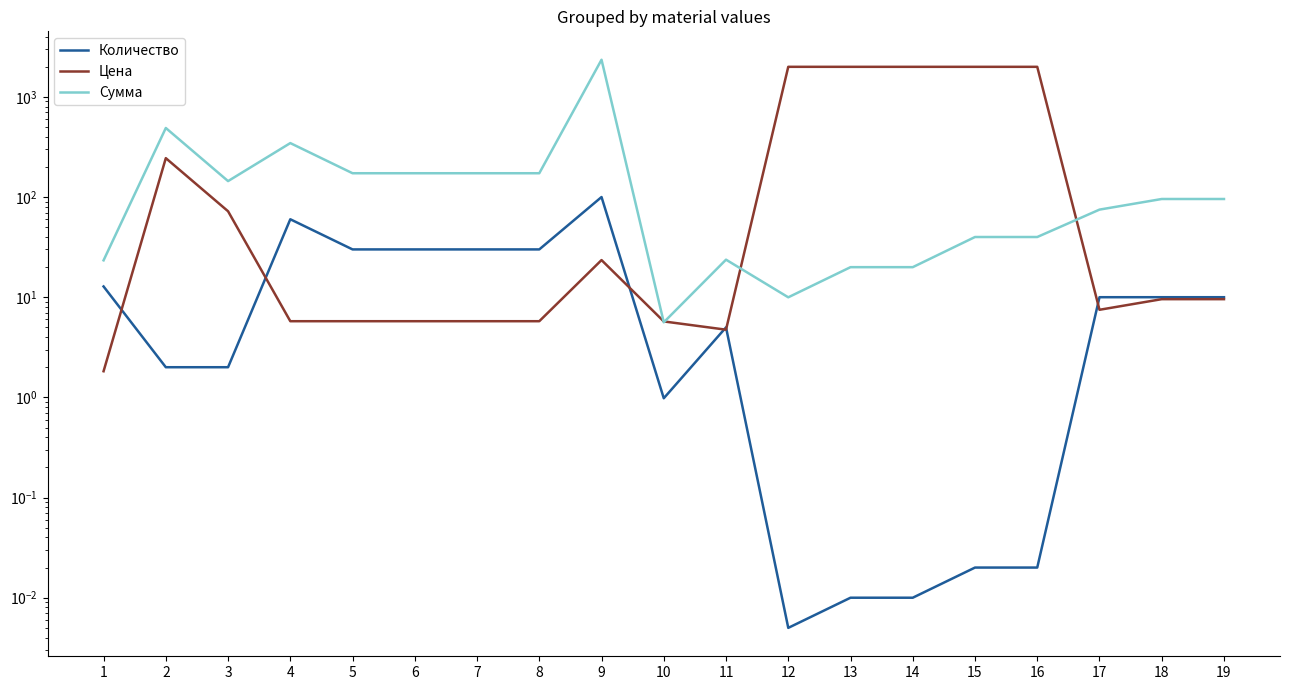

Which series has the largest range (max minus min)?

Сумма